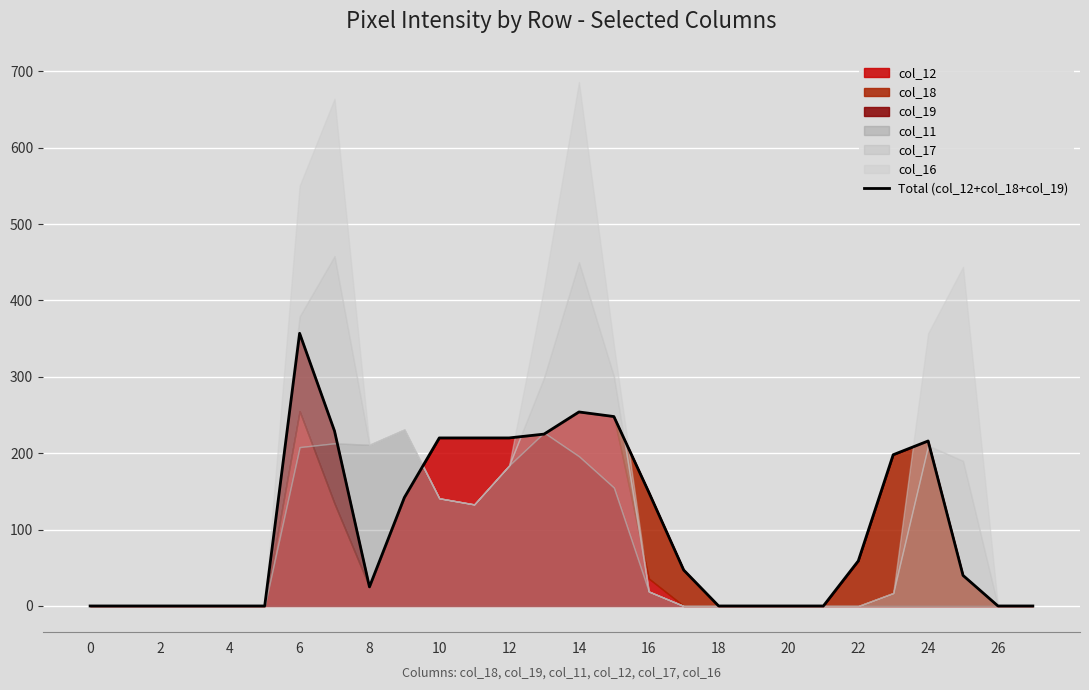

True or false: the data shows 0 at 21.

True